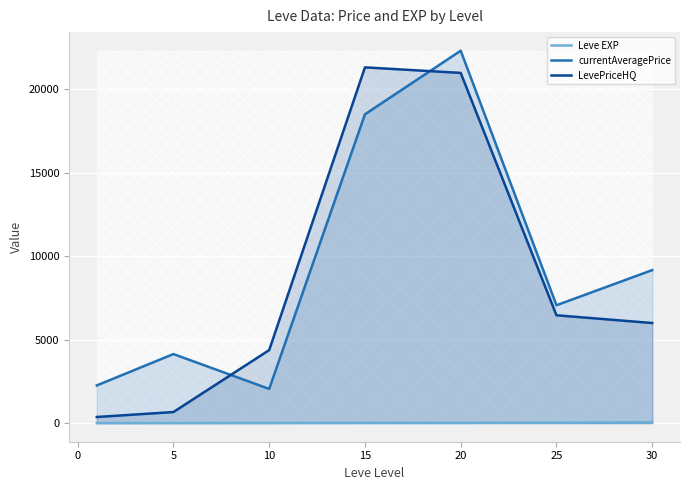

Where does the LevePriceHQ series first go above 5999?

15